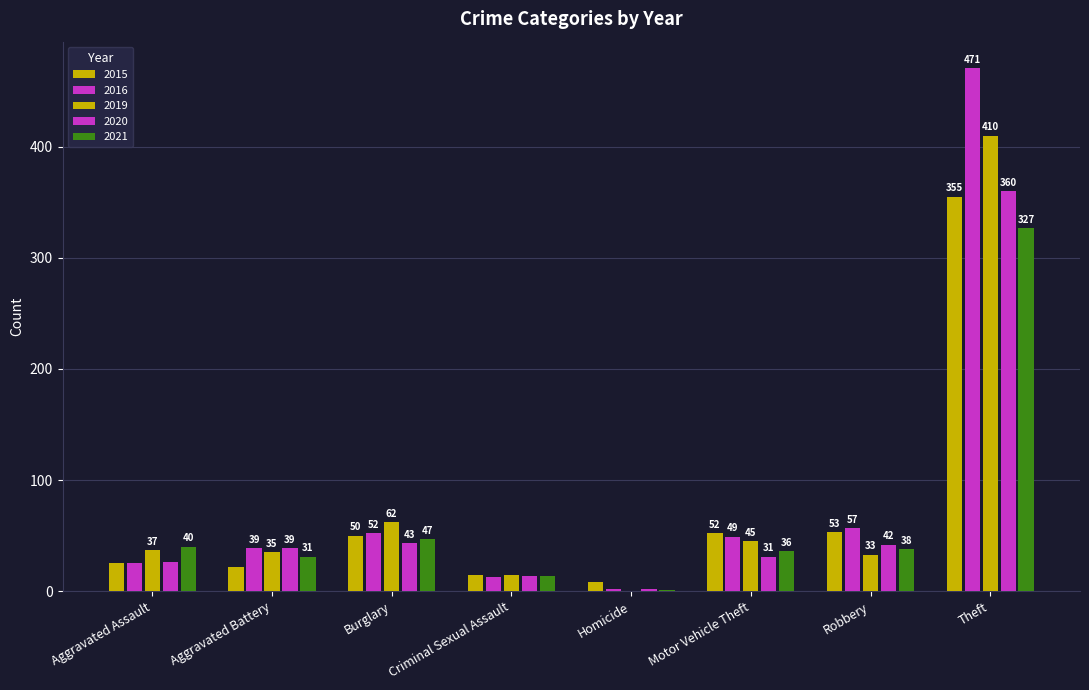

Between Burglary and Aggravated Battery, which is larger?

Burglary